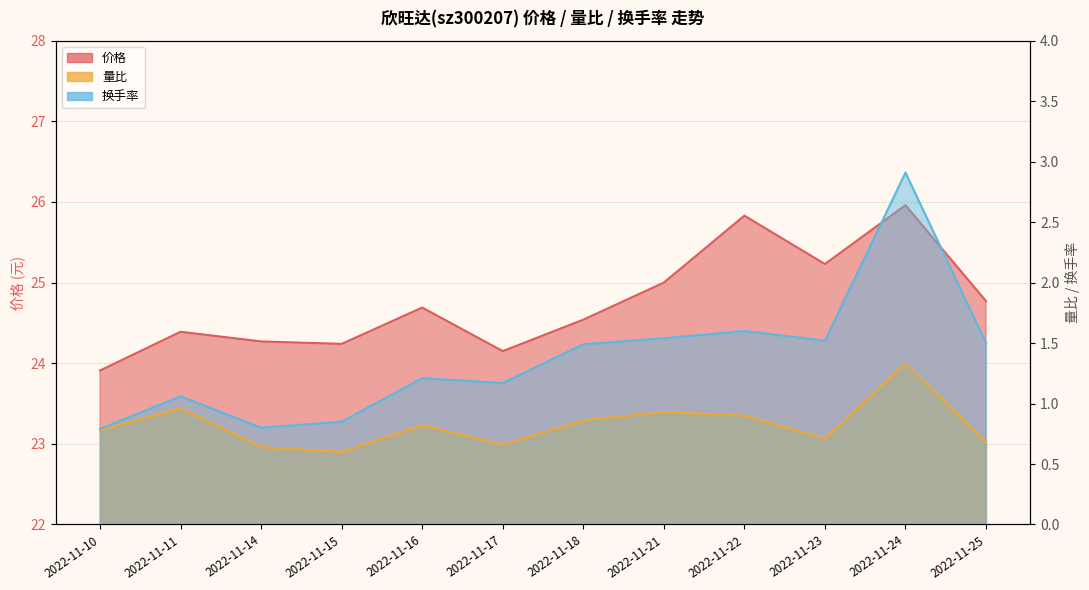

Which series has the widest spread of values?

换手率